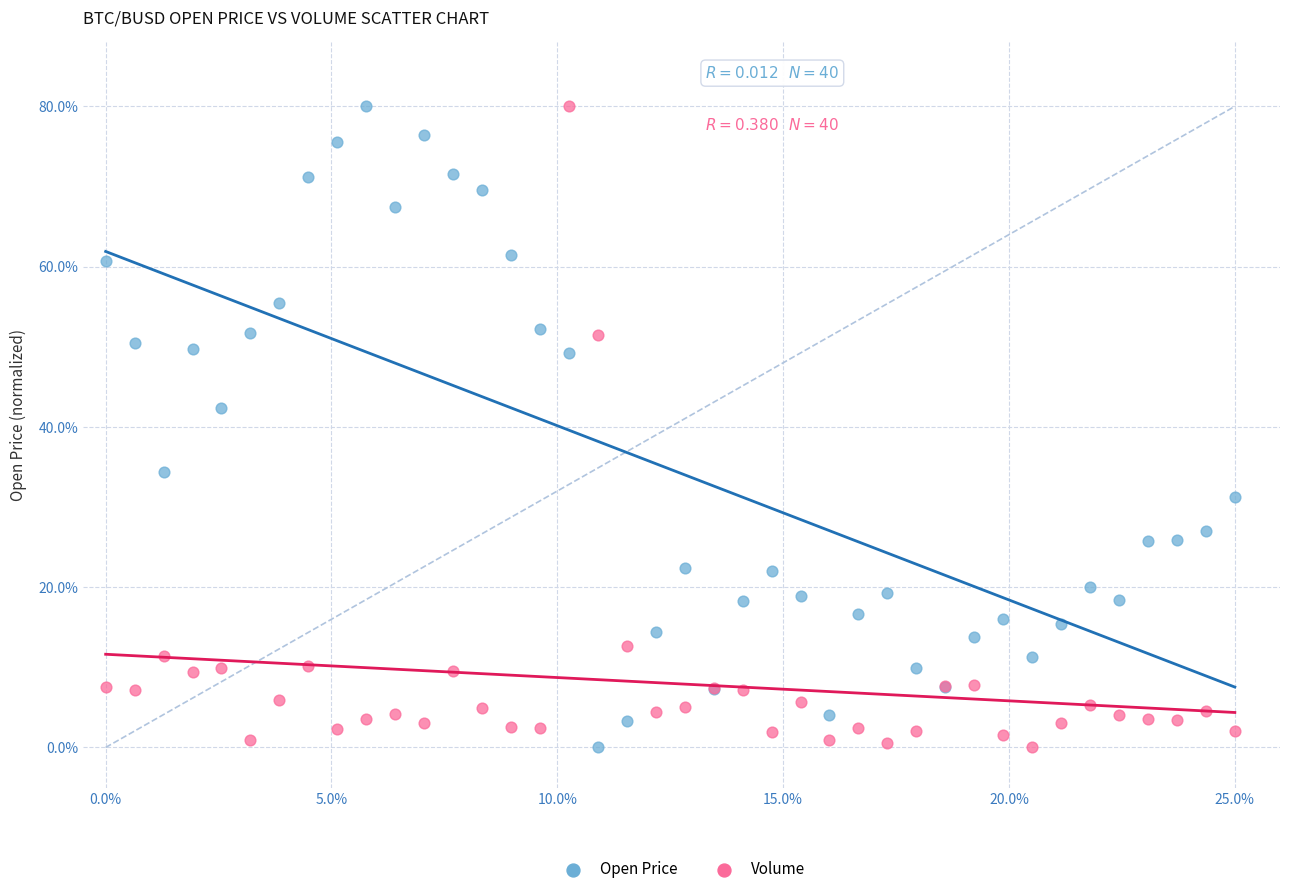

In the Volume series, what Y value is closest to 40?

51.4